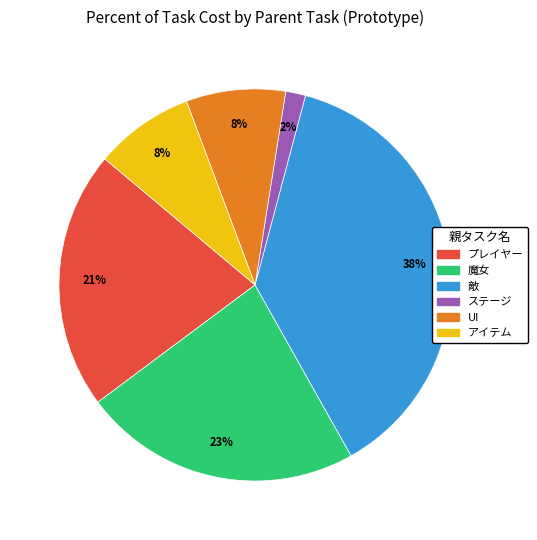

Which slice is the largest?

敵